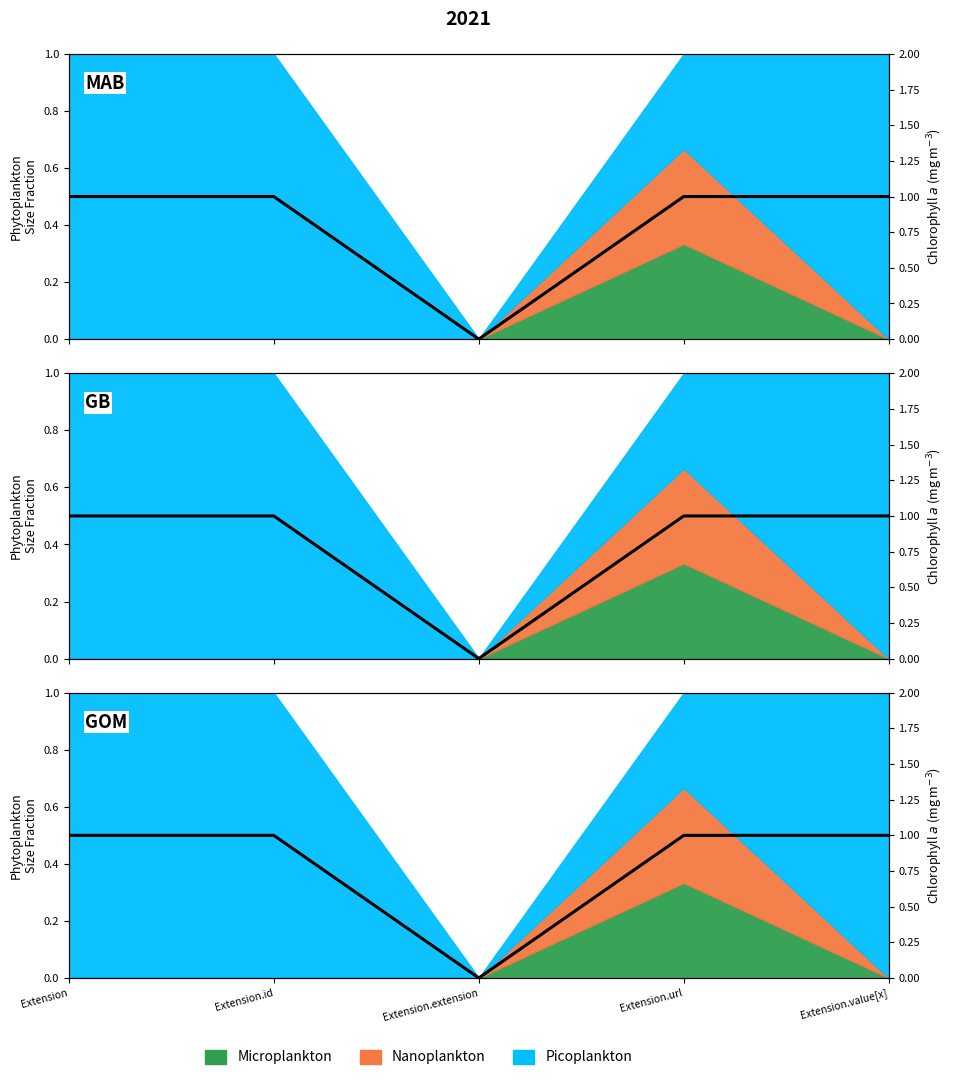

Reading left to right, transcribe all the data shown in this chart.

1	1	0	1	1